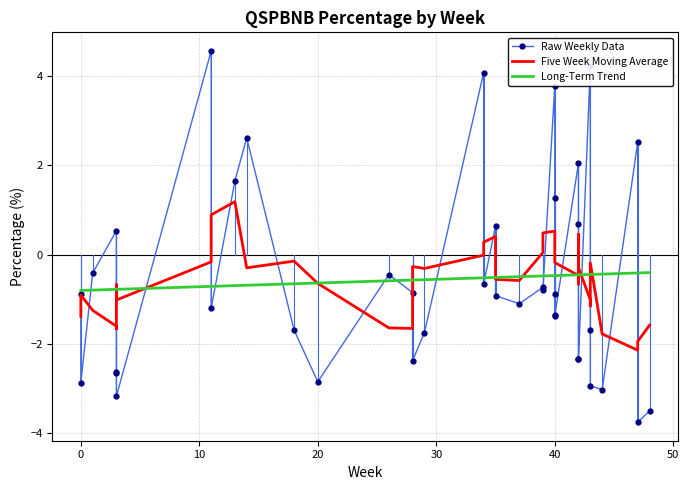

What is the value of the Five Week Moving Average point at the 4th from the left?

-1.6